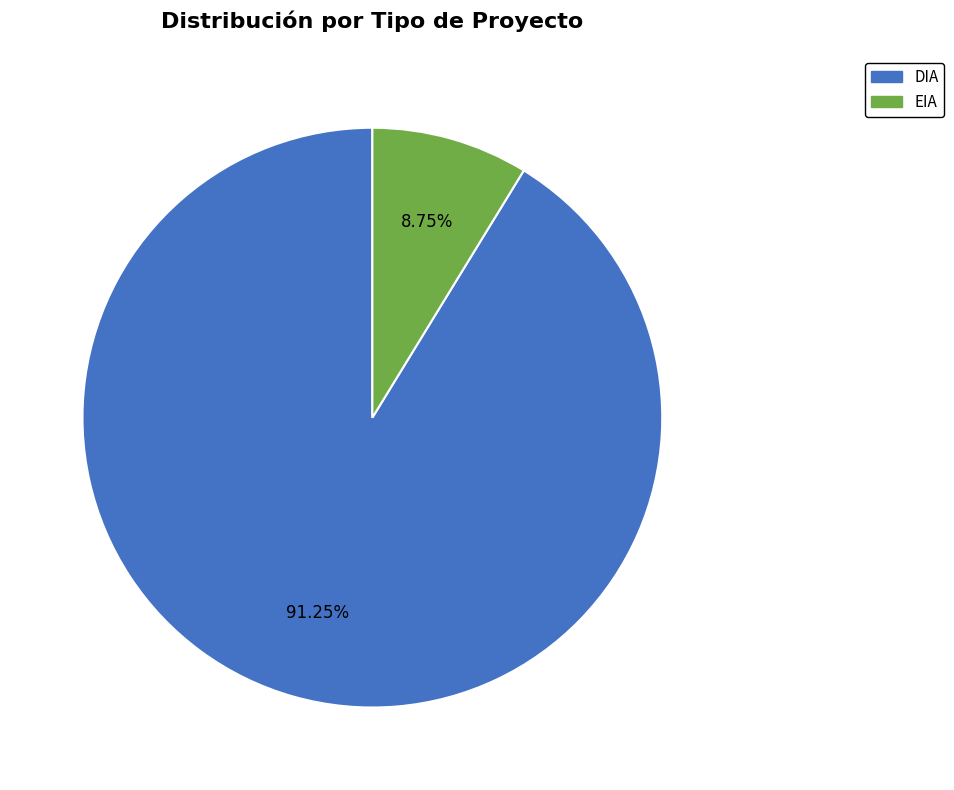

How many segments does this pie chart have?

2